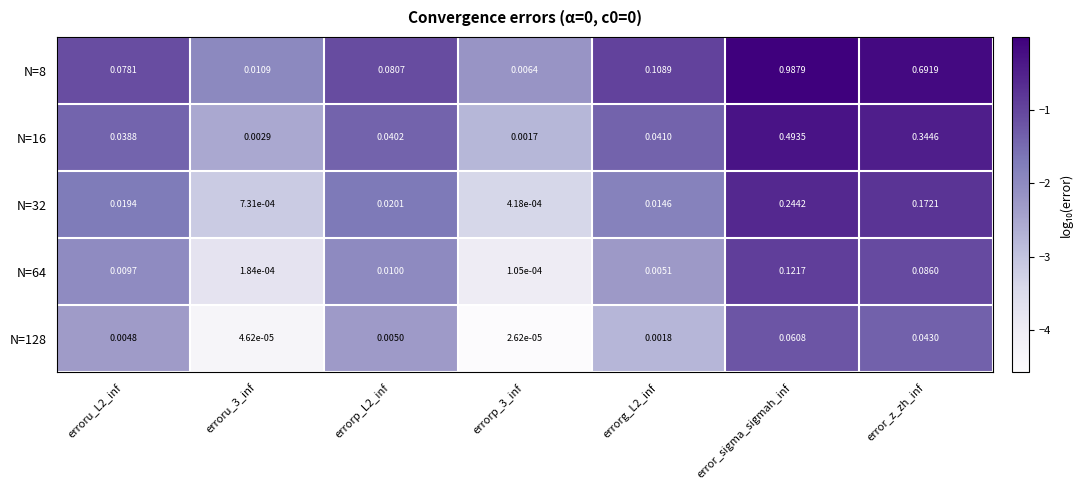

At which category is the sum across all series the highest?

error_sigma_sigmah_inf